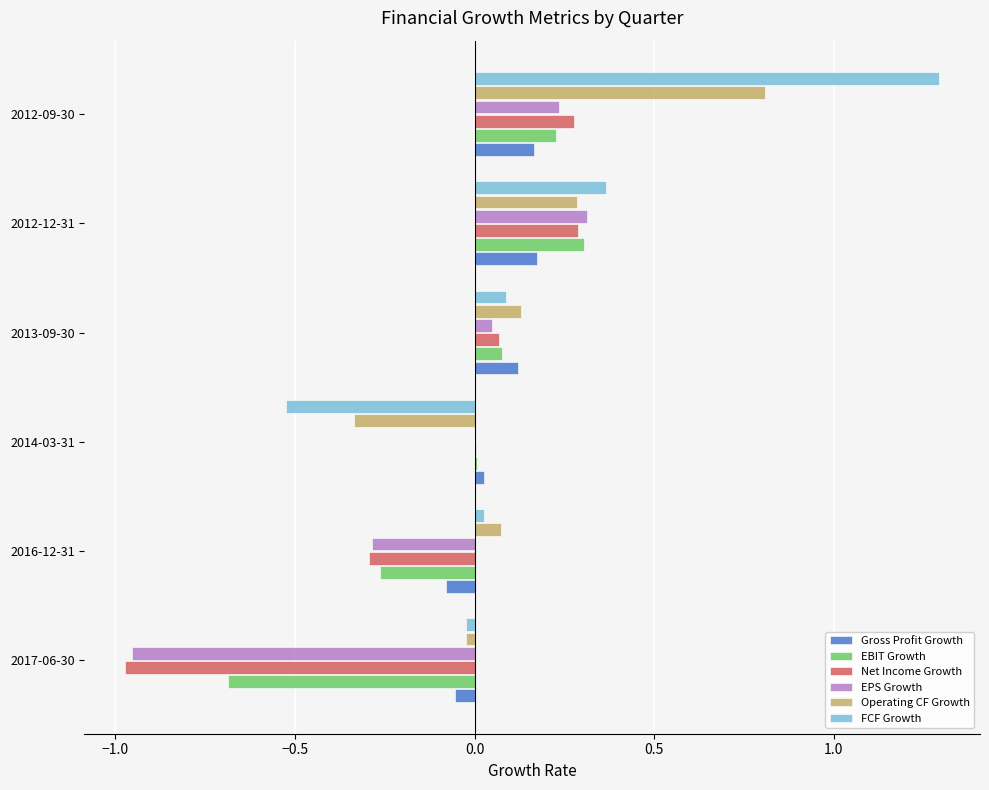

The value of EBIT Growth at 2013-09-30 is 0.1. True or false?

True